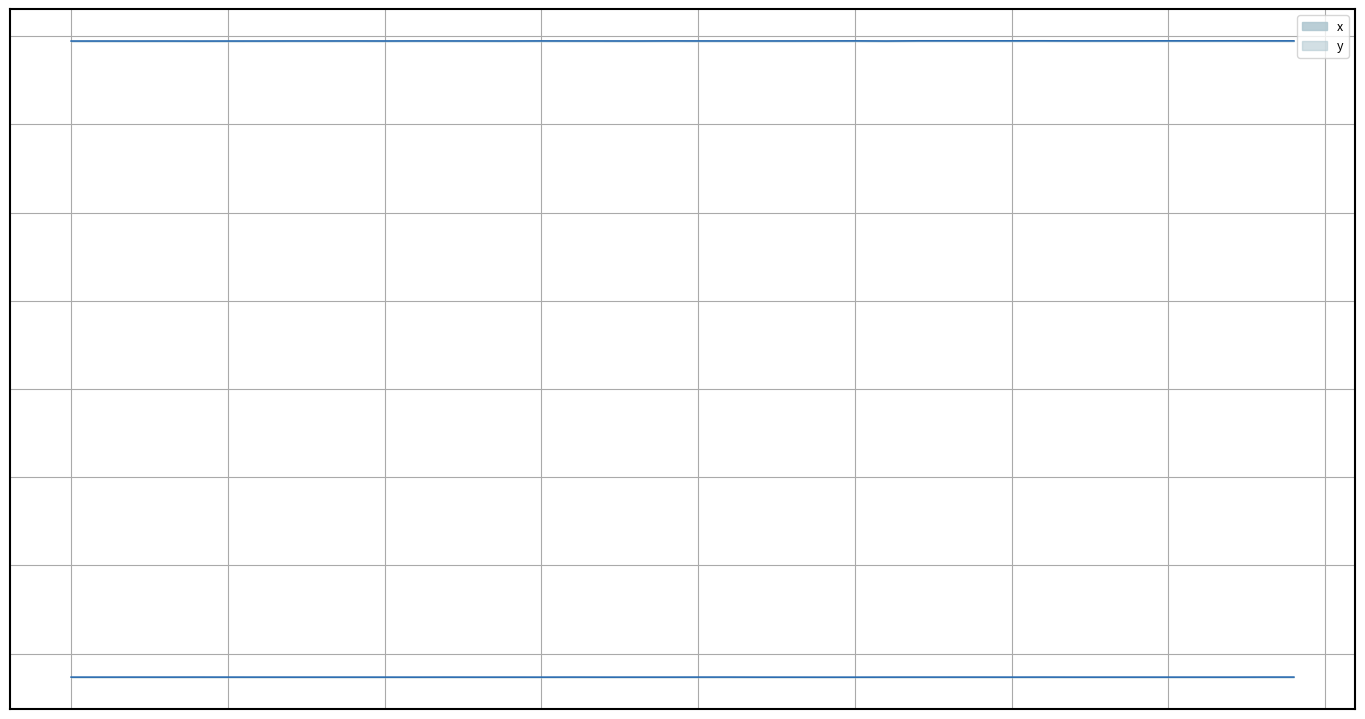

How many data points in y are above 1146722?

20